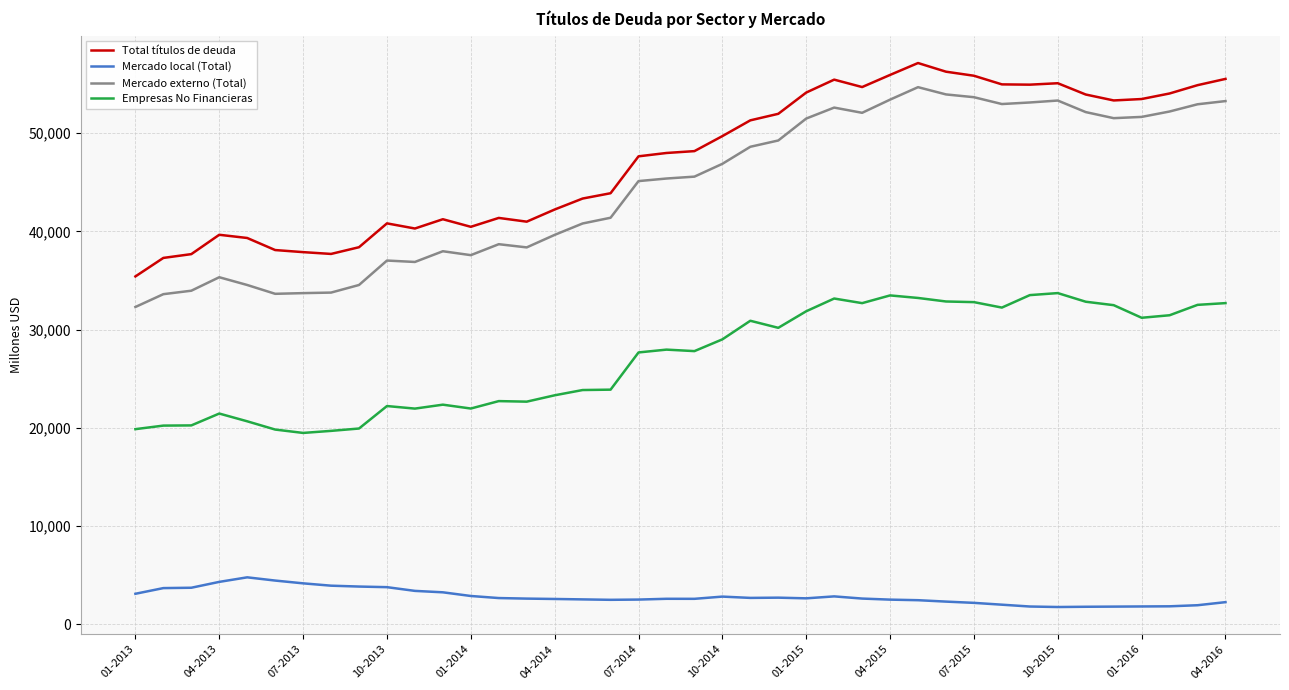

Is this an area chart (filled region under the line)?

No